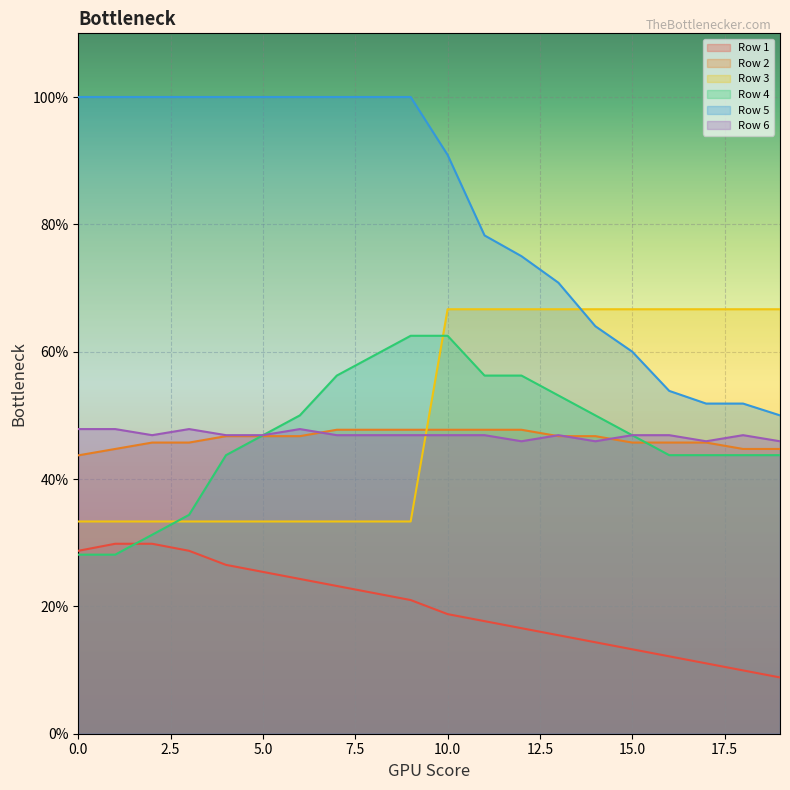

What is the average value of the Row 2 series?

0.5